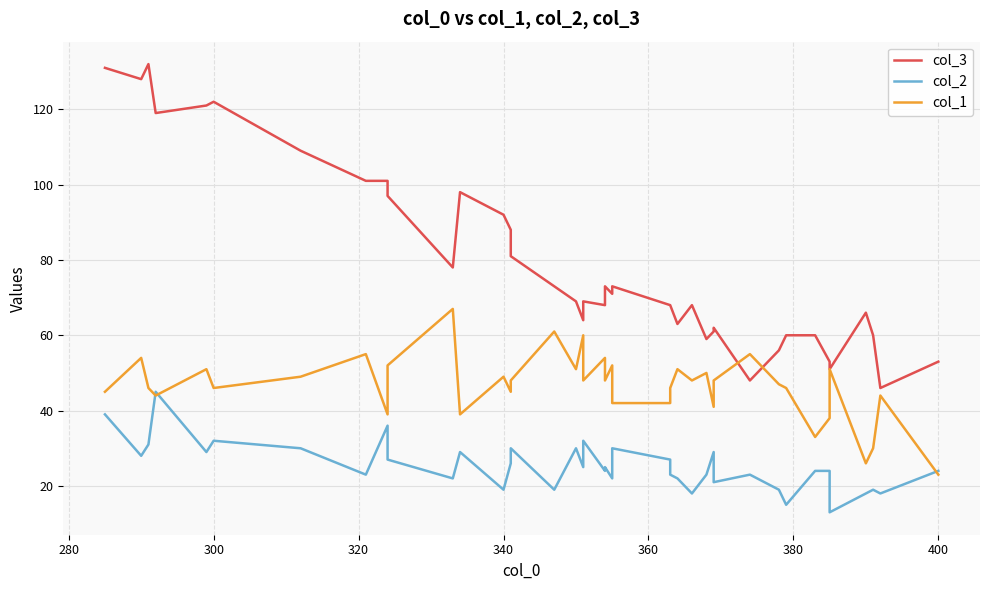

In col_1, how many points are lower than both neighbors (excluding endpoints)?

12